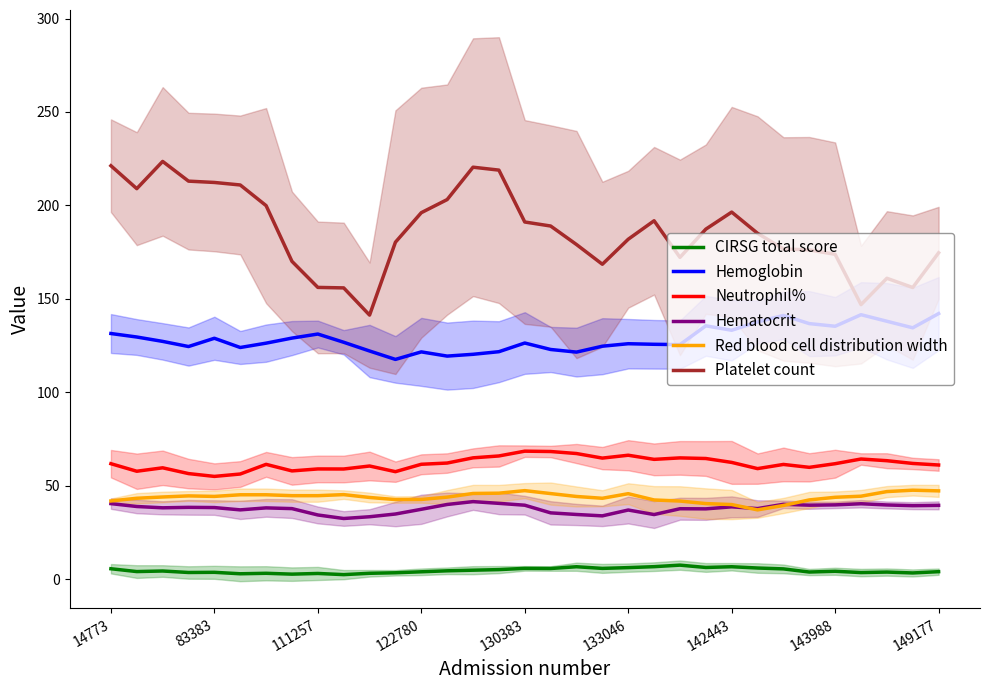

What is the sum of all CIRSG total score values?

148.9